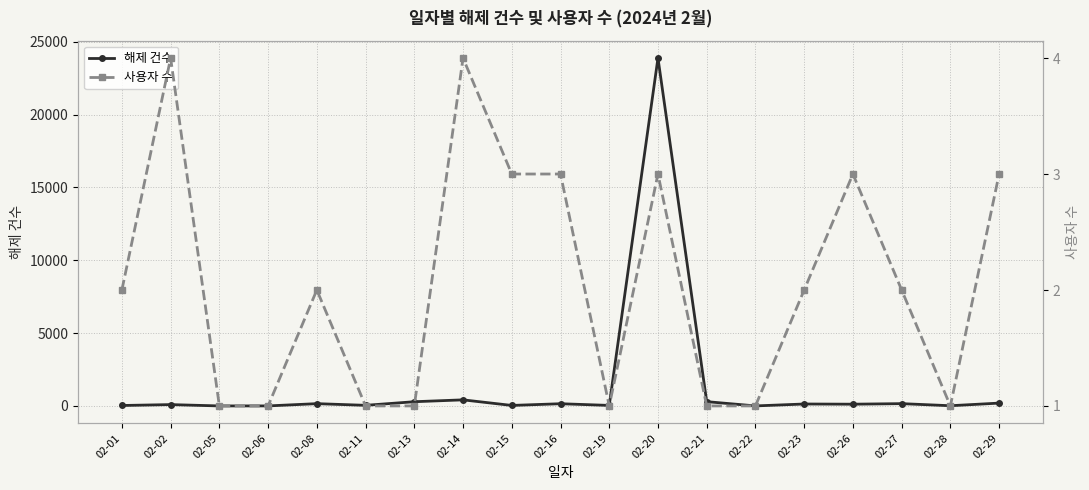

Which series has the largest range (max minus min)?

해제 건수